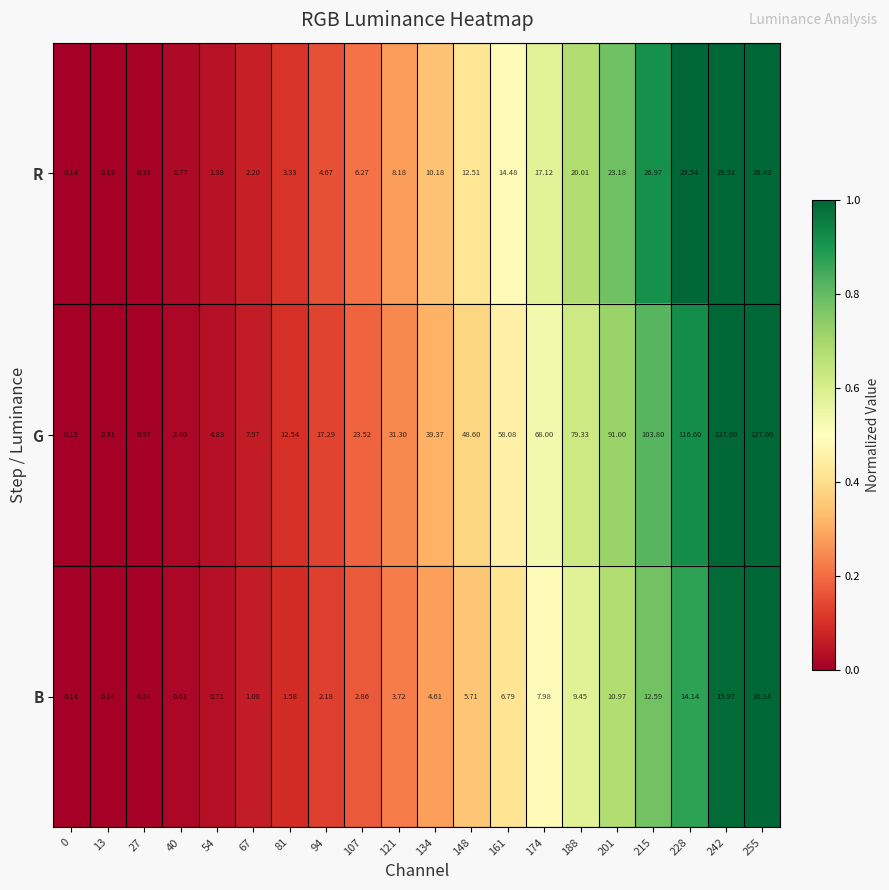

Rank the series at 40 from lowest to highest value.

B, R, G